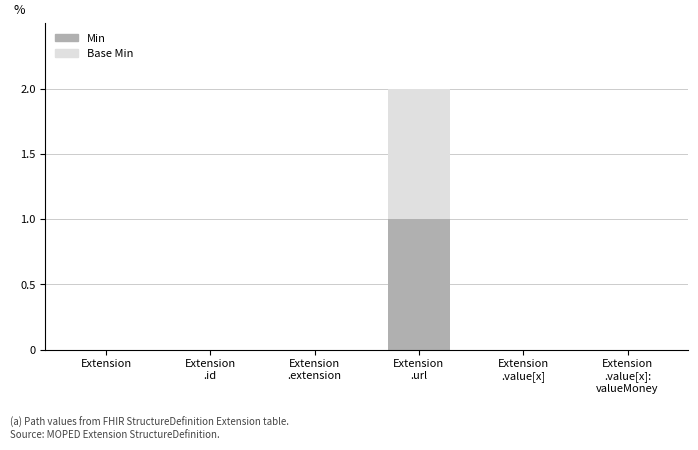

Are the bars horizontal?

No